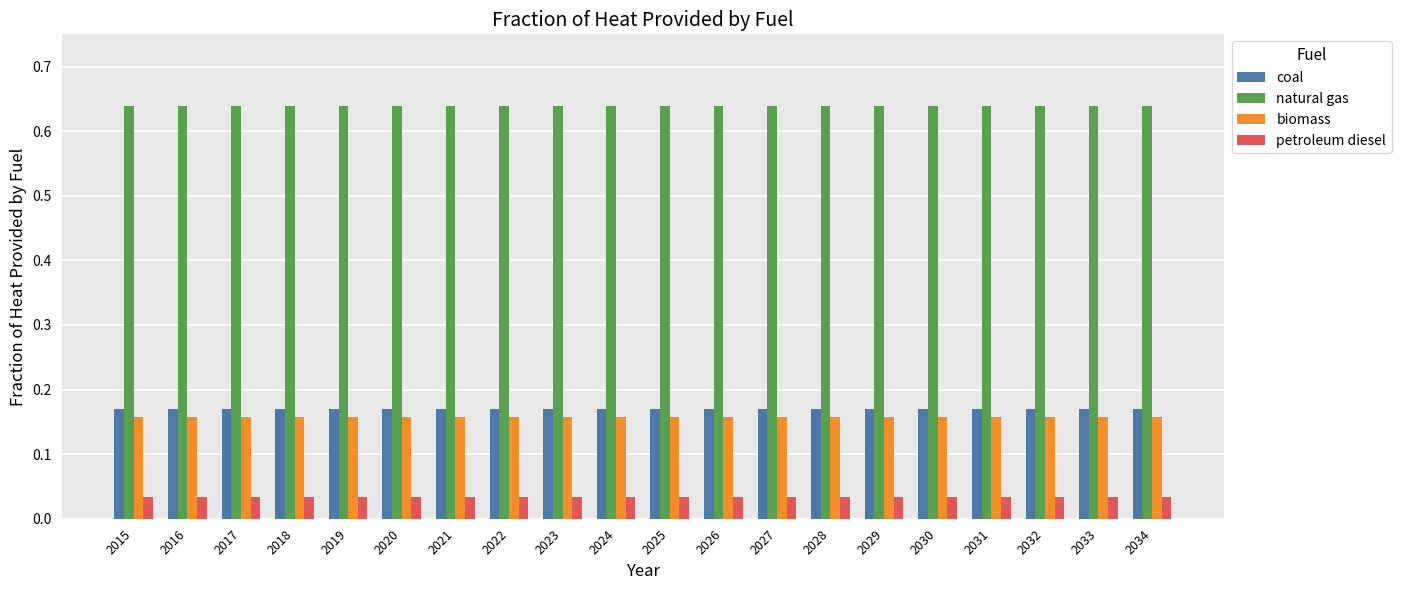

How many bars are there in total?

80